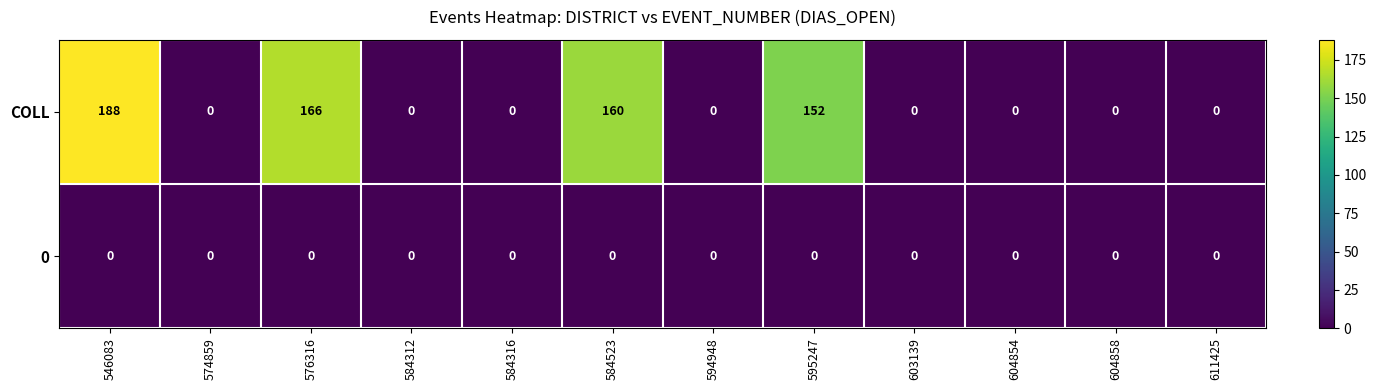

List the series in order of their peak value, highest first.

COLL, 0